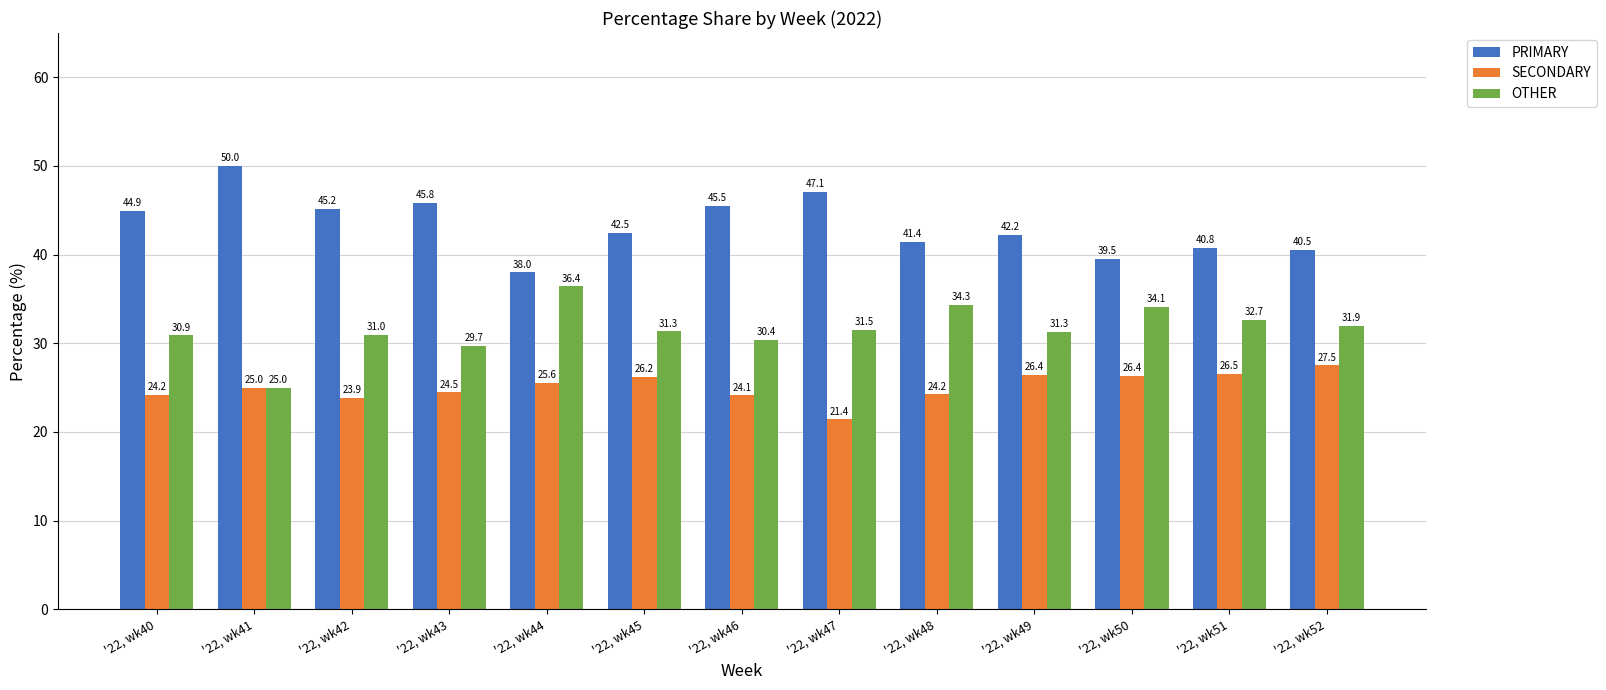

How many distinct data groups are displayed?

3